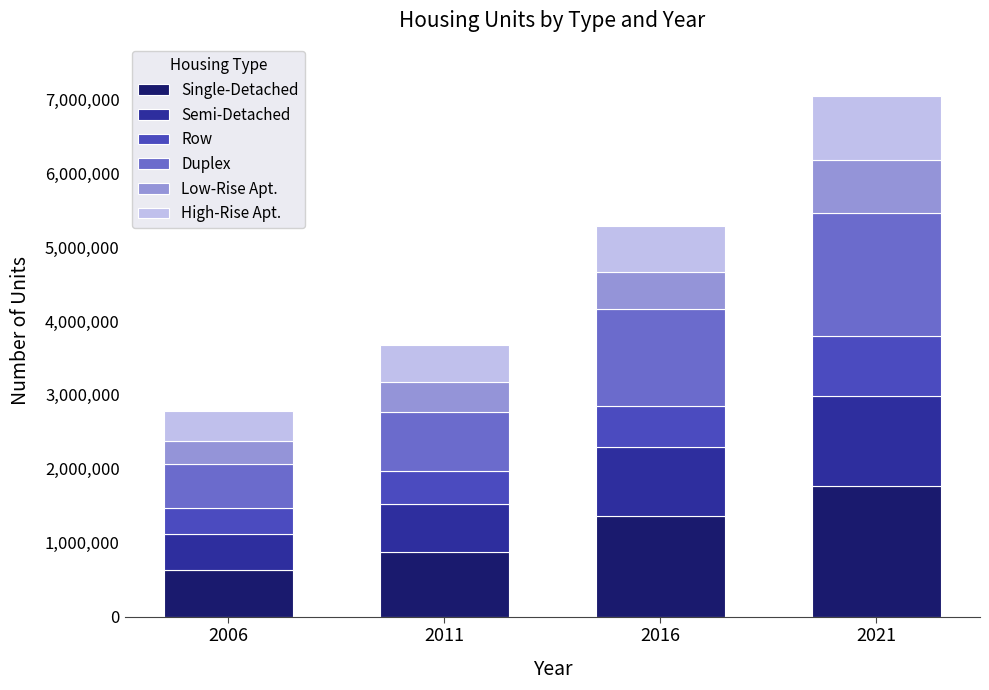

The value of Single-Detached at 2011 is 871336. True or false?

True